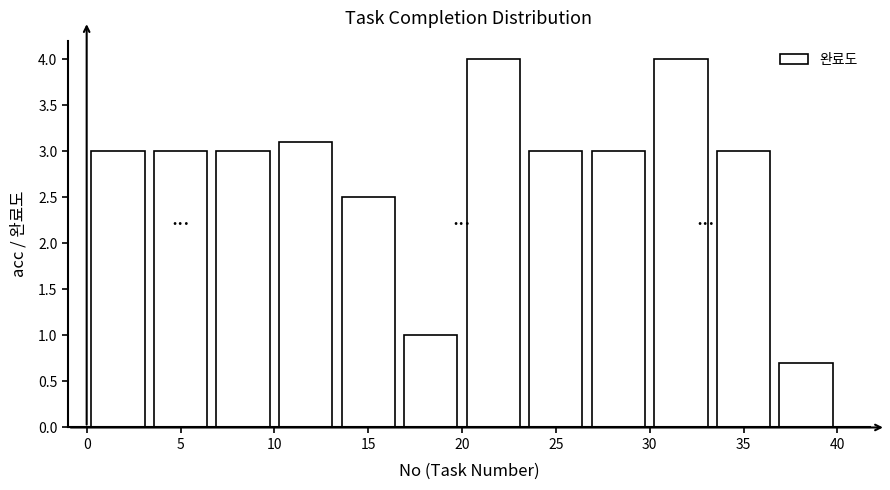

Reading left to right, transcribe this chart: for each bar, give the range it covers on the x-axis and its height. Neither the bar edges nor the heights are printed on the chart, so give them approximately, as read against the axes.

0.0 to 3.5: 3.0
3.5 to 6.5: 3.0
6.5 to 10.0: 3.0
10.0 to 13.5: 3.1
13.5 to 16.5: 2.5
16.5 to 20.0: 1.0
20.0 to 23.5: 4.0
23.5 to 26.5: 3.0
26.5 to 30.0: 3.0
30.0 to 33.5: 4.0
33.5 to 36.5: 3.0
36.5 to 40.0: 0.7